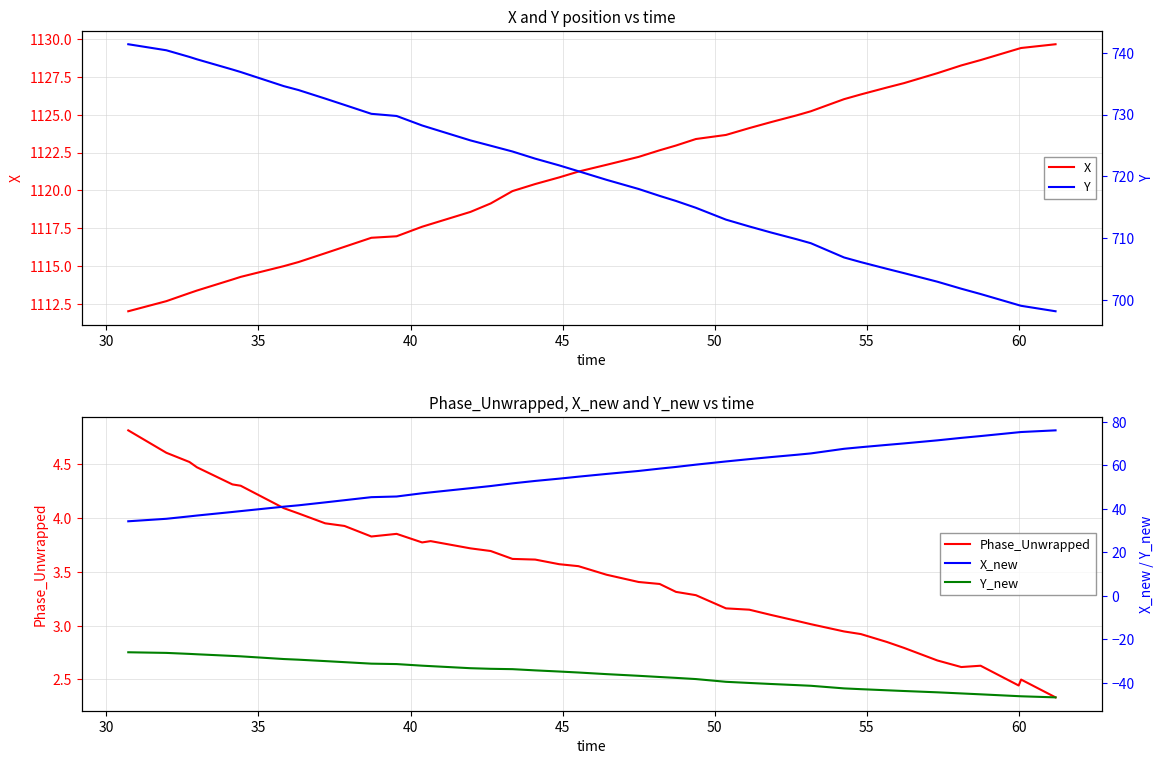

What is the minimum value for X?

1112.0